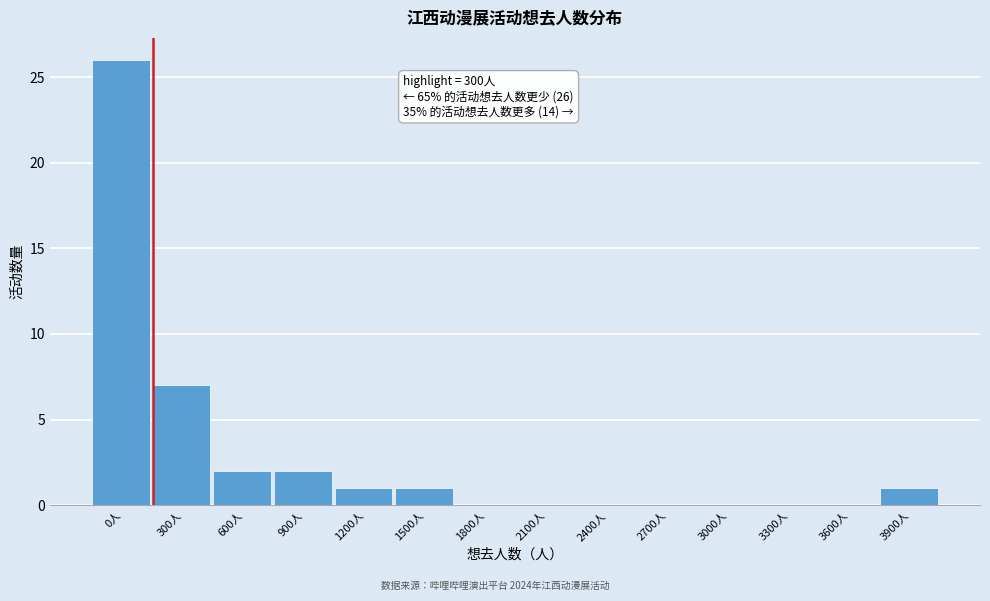

Reading right to left, extract all data points from this chart.

3900人=1	3600人=0	3300人=0	3000人=0	2700人=0	2400人=0	2100人=0	1800人=0	1500人=1	1200人=1	900人=2	600人=2	300人=7	0人=26